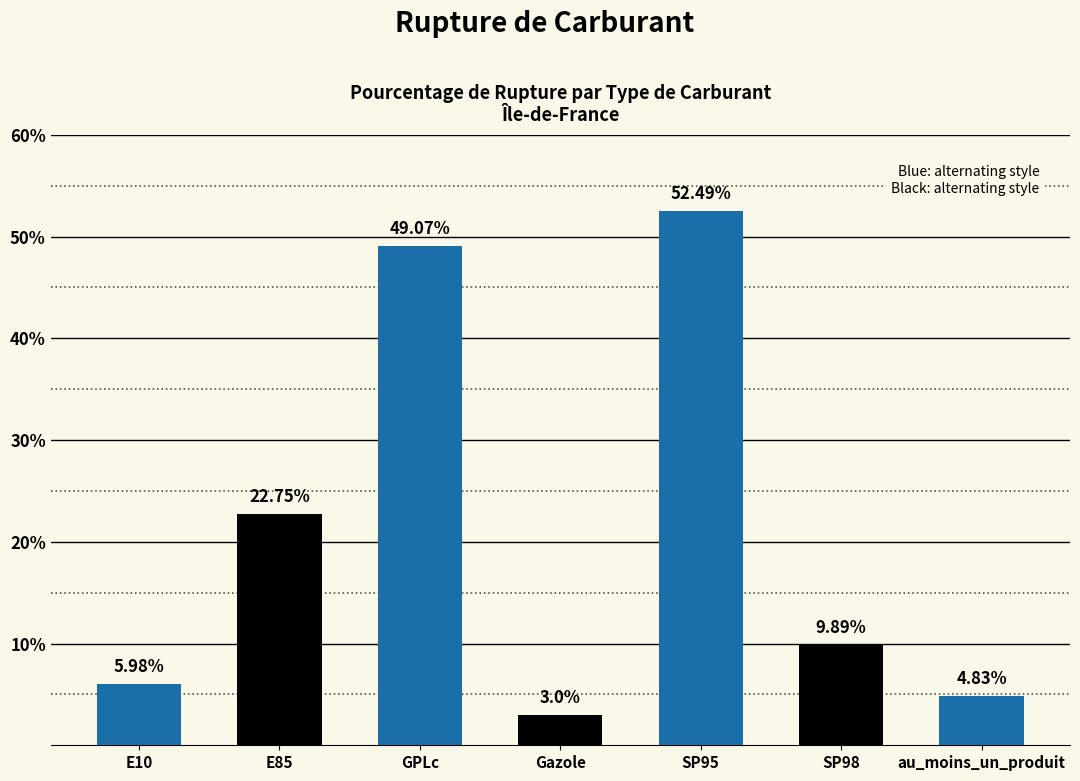

What position from the left is GPLc?

3